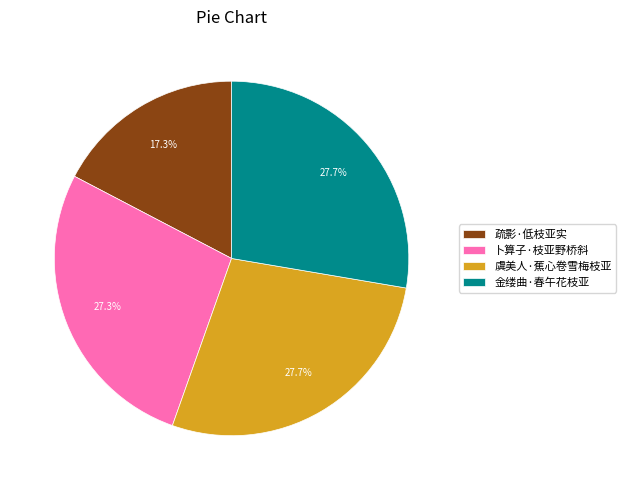

How many slices are in this pie chart?

4